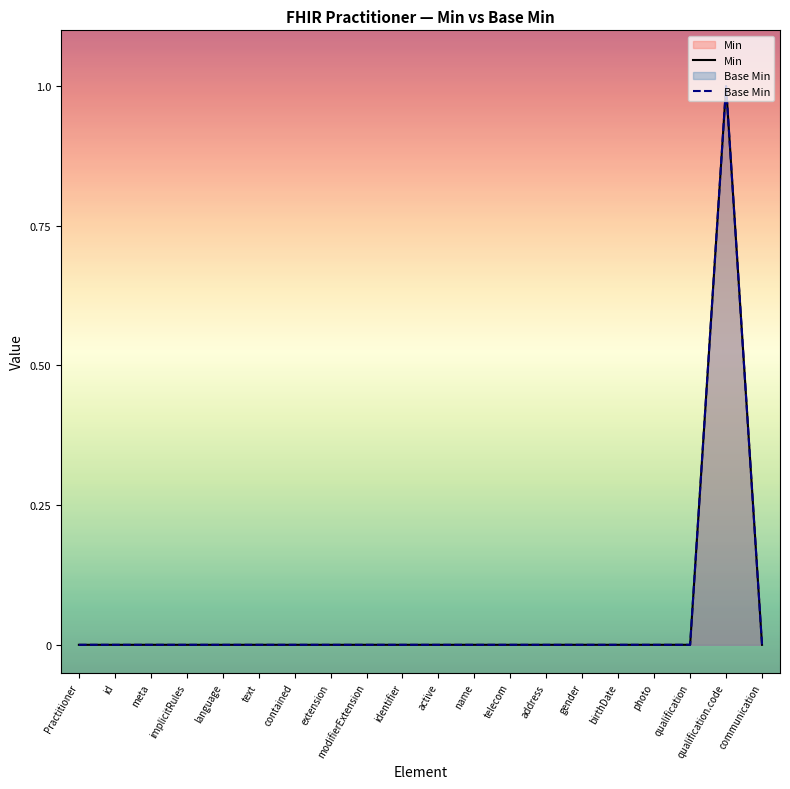

At which label does Min reach its minimum?

Practitioner